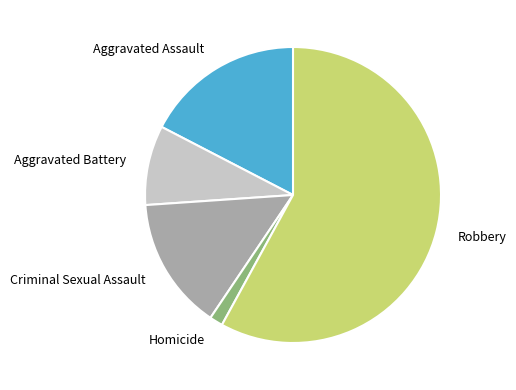

True or false: Criminal Sexual Assault accounts for 29% of the total.

False